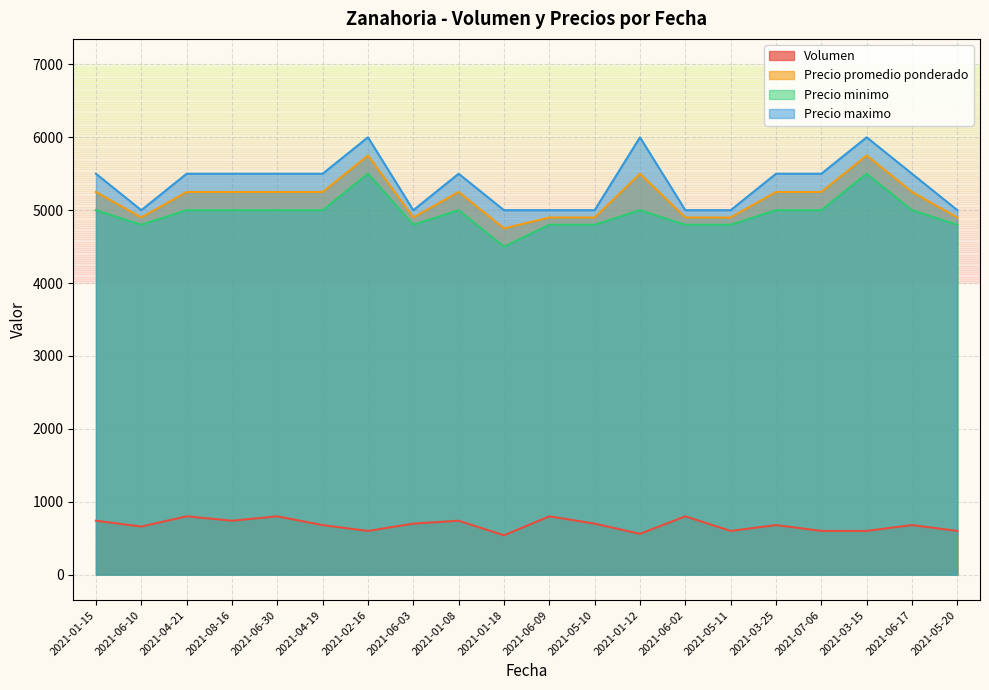

How many values in the Precio minimo series exceed 5000?

2